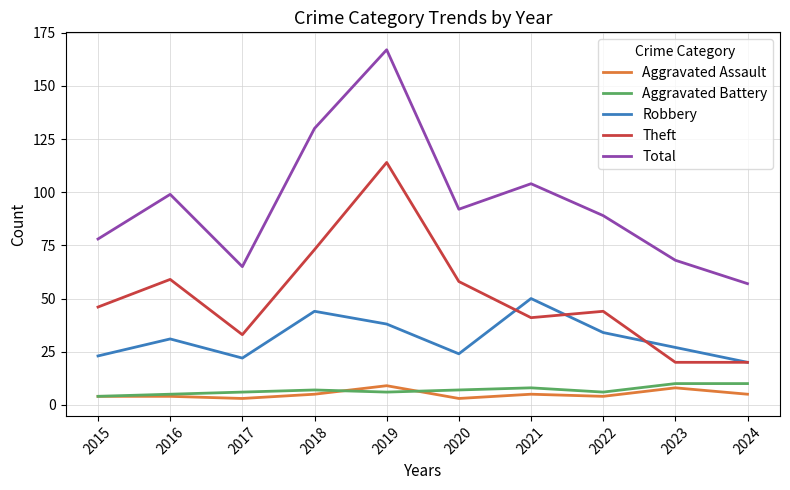

Rank the series at 2017 from highest to lowest value.

Total, Theft, Robbery, Aggravated Battery, Aggravated Assault